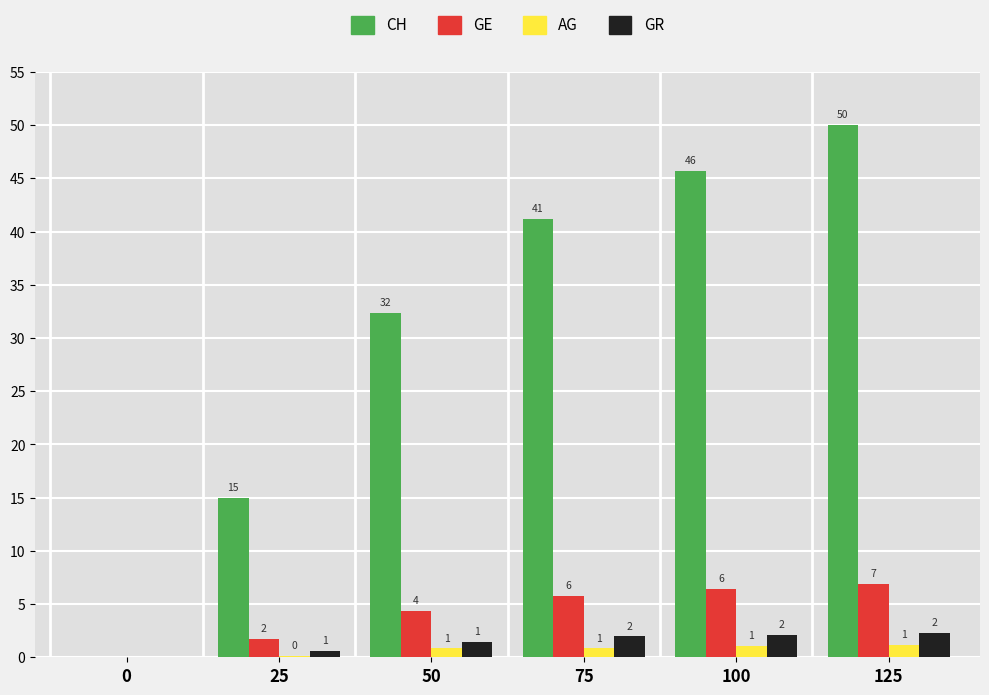

The value of GE at 75 is 3.4. True or false?

False